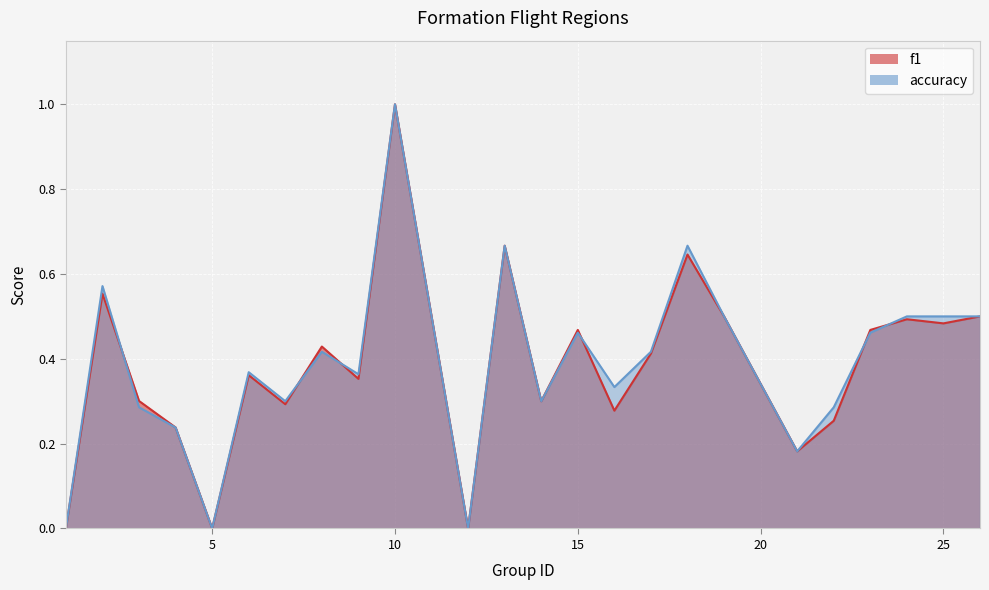

How many positive values does the f1 series have?

21